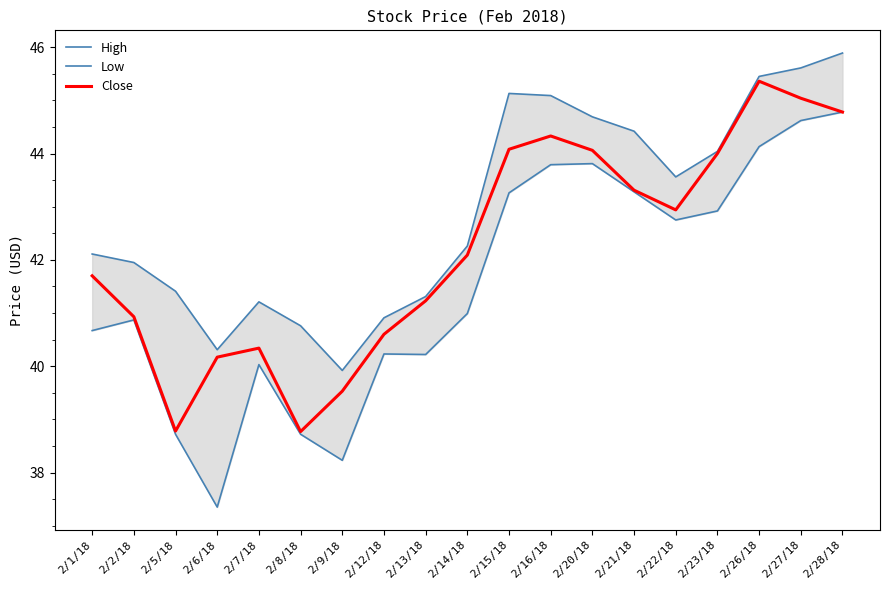

What is the difference between the maximum and second lowest values in the High series?

5.6